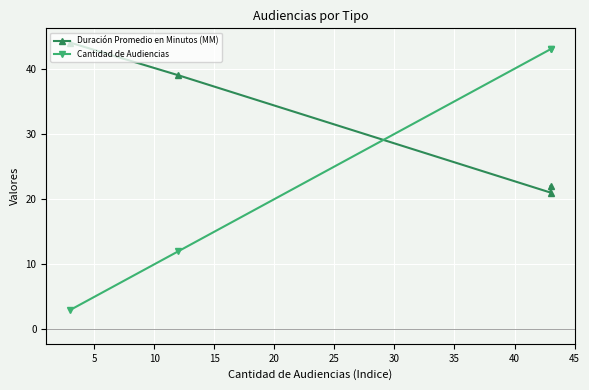

The Duración Promedio en Minutos (MM) series shows 38 at 10. True or false?

False